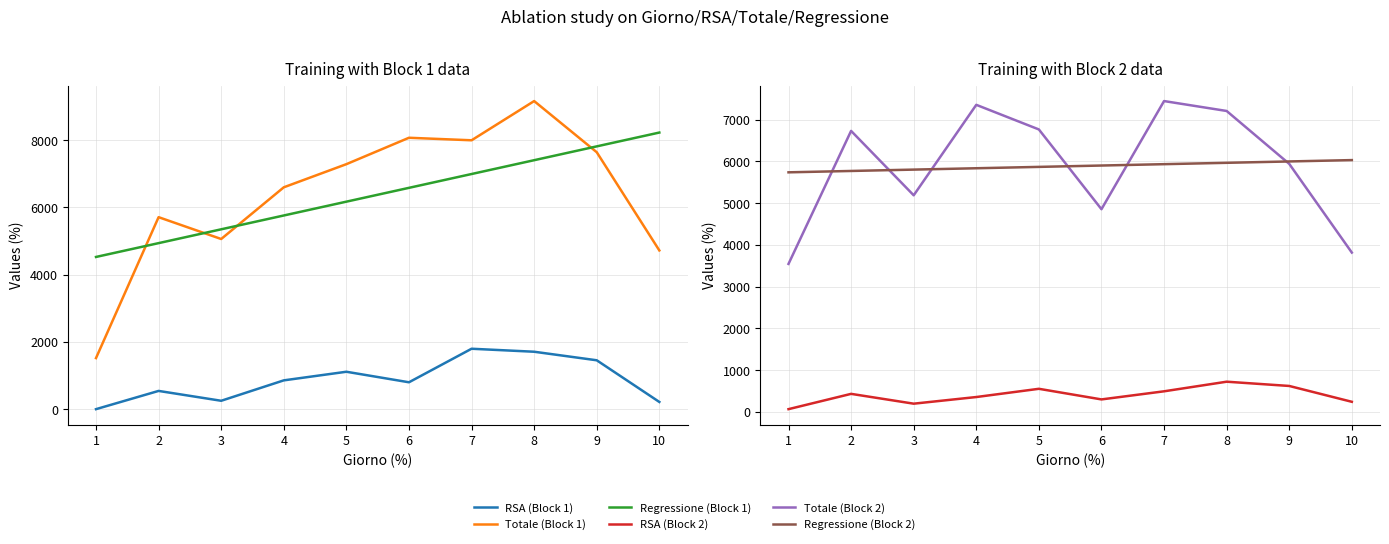

True or false: Regressione (Block 1) has a value of 3999.6 at 5.

False